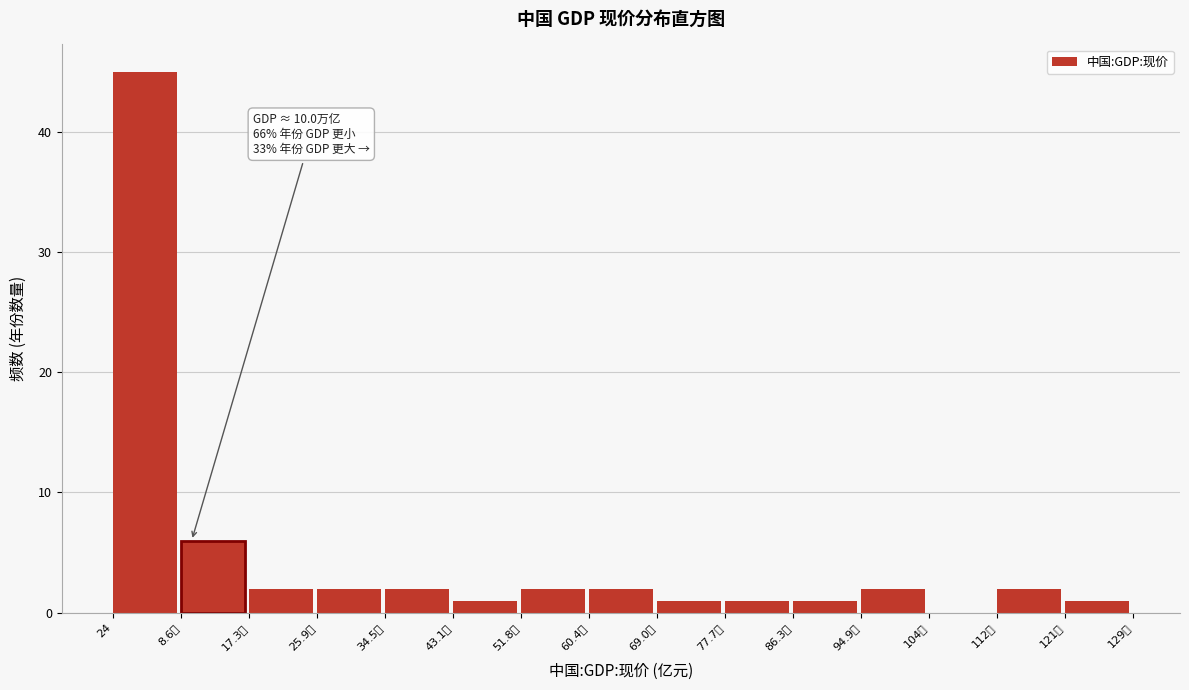

Reading left to right, extract all data points from this chart.

24=45	8.6万=6	17.3万=2	25.9万=2	34.5万=2	43.1万=1	51.8万=2	60.4万=2	69.0万=1	77.7万=1	86.3万=1	94.9万=2	104万=0	112万=2	121万=1